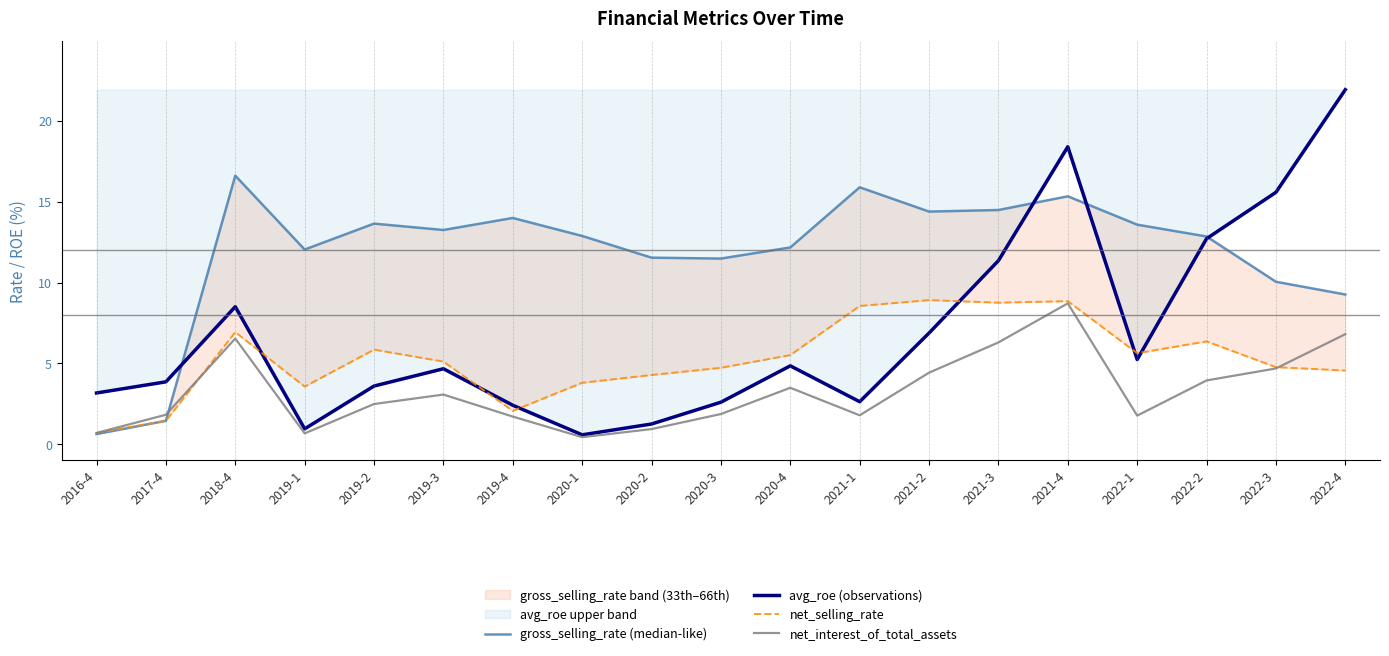

Rank the categories by net_interest_of_total_assets value from highest to lowest.

2021-4, 2022-4, 2018-4, 2021-3, 2022-3, 2021-2, 2022-2, 2020-4, 2019-3, 2019-2, 2020-3, 2017-4, 2021-1, 2022-1, 2019-4, 2020-2, 2016-4, 2019-1, 2020-1